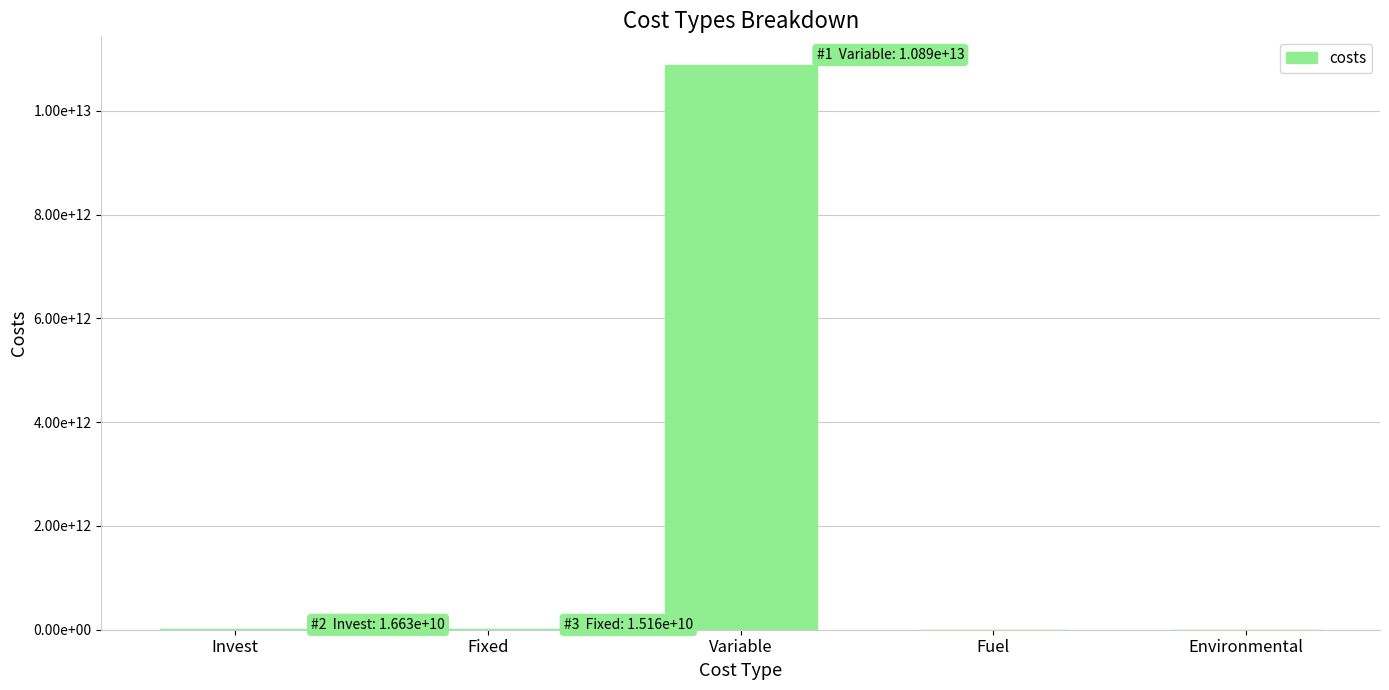

Are the bars horizontal?

No